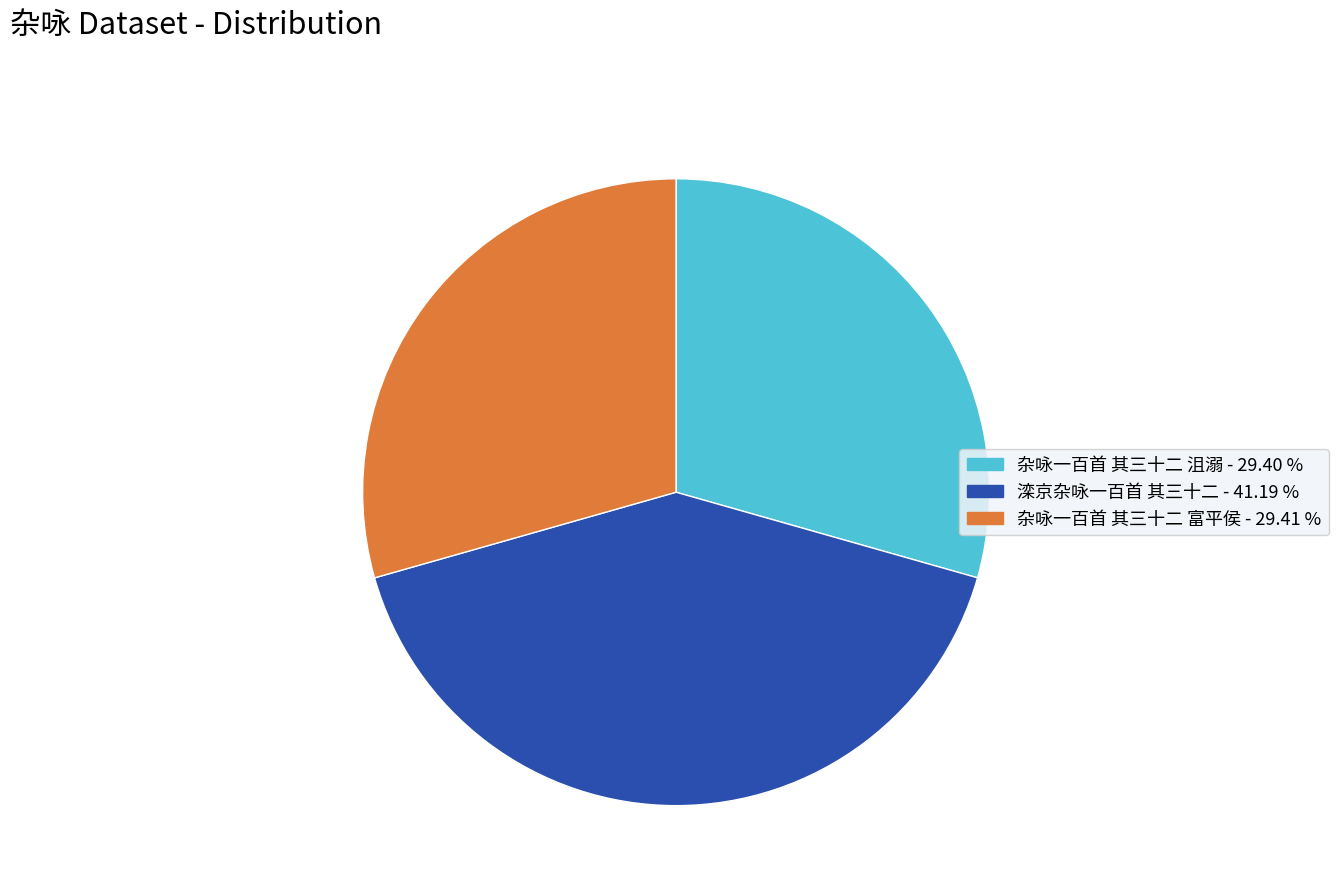

Approximately how many times larger is the value at 滦京杂咏一百首 其三十二 compared to 杂咏一百首 其三十二 富平侯?

1.4